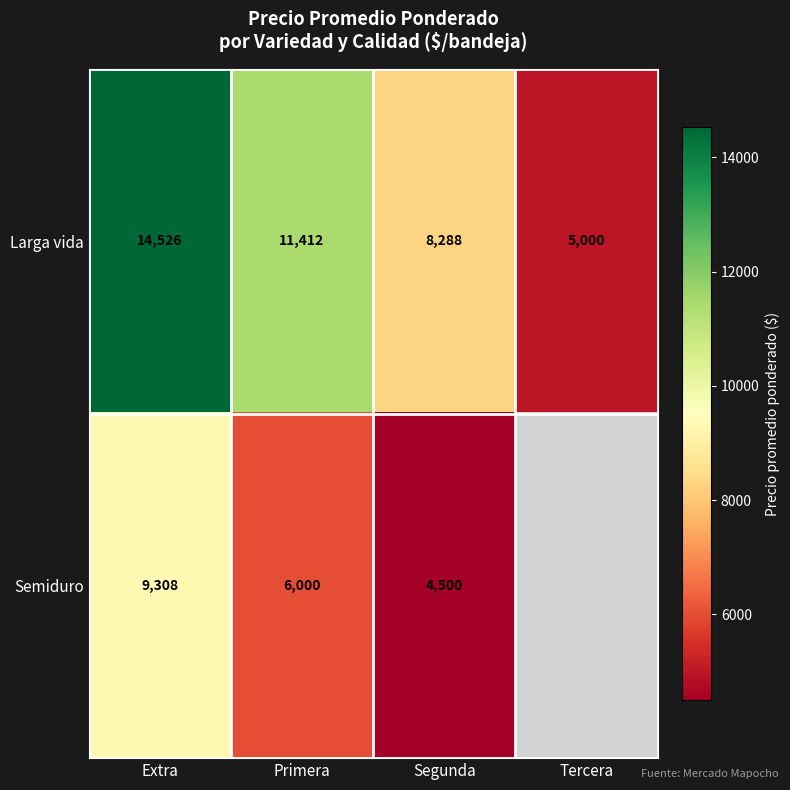

What is the maximum value shown in the chart?

14526.0